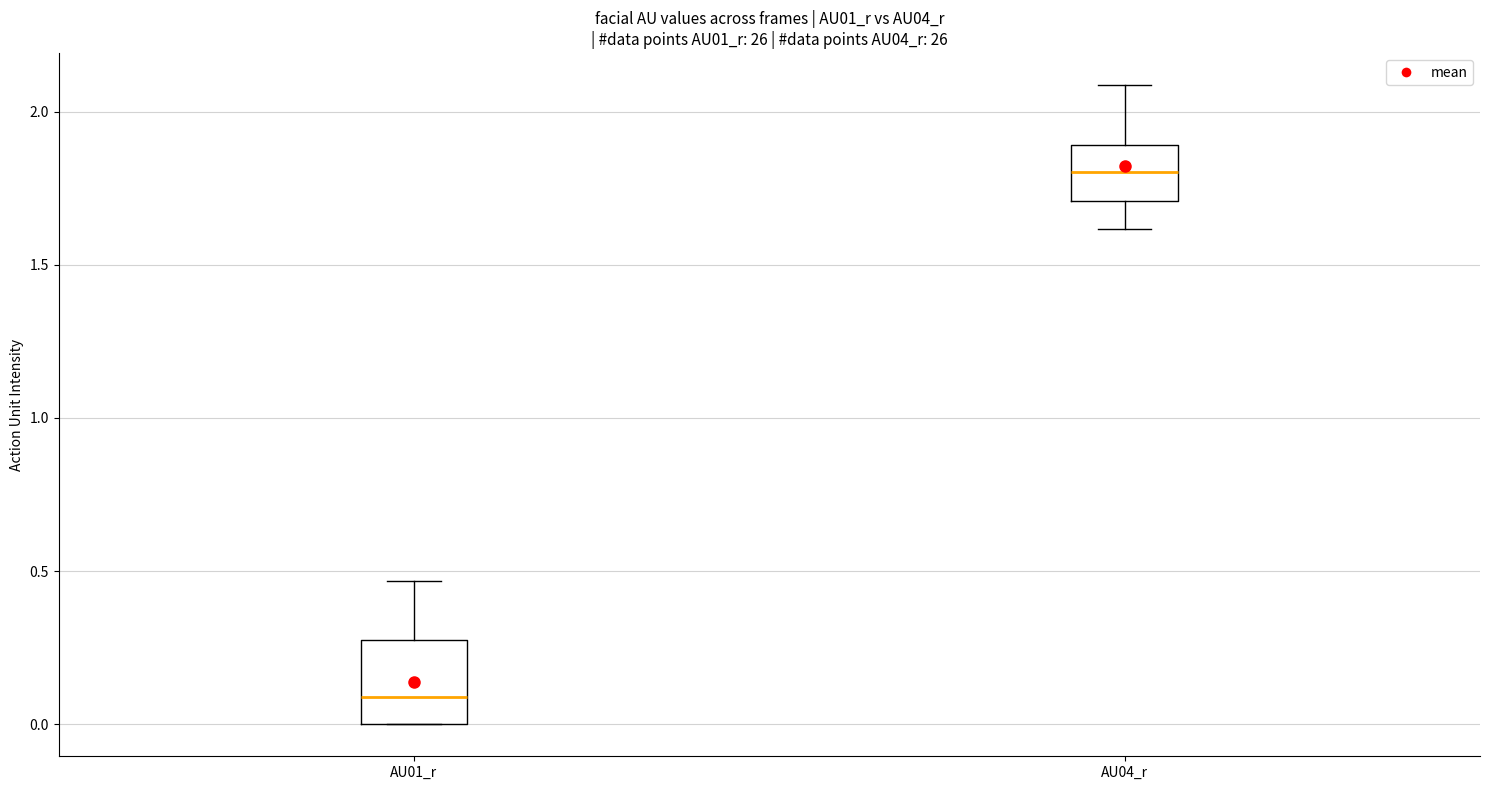

Reading left to right, read every box against the y-axis: the position of its median line, the range the box covers, and the ends of its whiskers. The values are not printed on the chart, so give them approximately, as read against the axis.

AU01_r: median 0.10, box 0.00 to 0.25, whiskers 0.00 to 0.45
AU04_r: median 1.80, box 1.70 to 1.90, whiskers 1.60 to 2.10